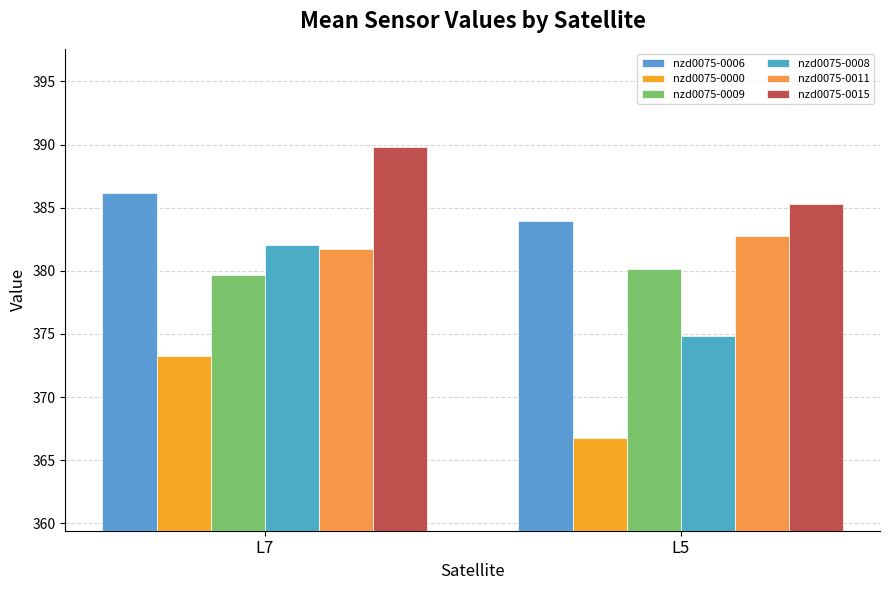

Rank the series at L7 from highest to lowest value.

nzd0075-0015, nzd0075-0006, nzd0075-0008, nzd0075-0011, nzd0075-0009, nzd0075-0000